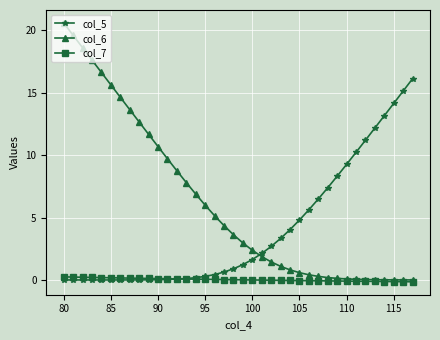

How many times do col_5 and col_7 cross each other?

1